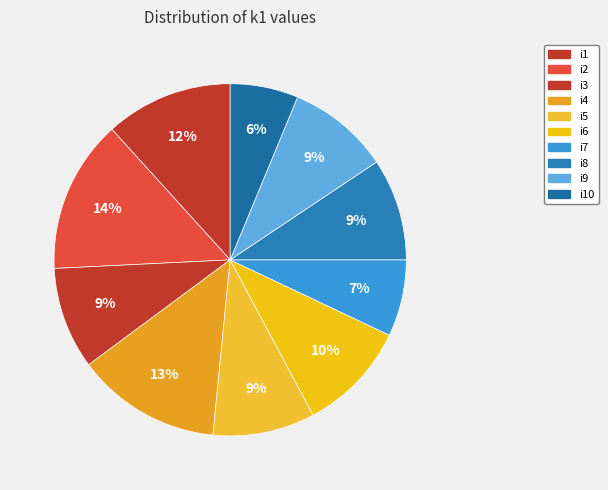

How many segments does this pie chart have?

10